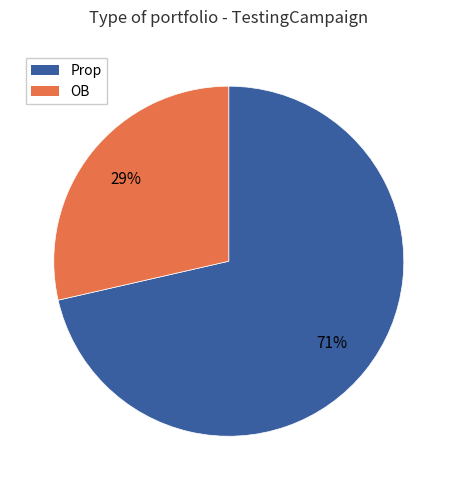

Is there a majority slice in this chart?

Yes